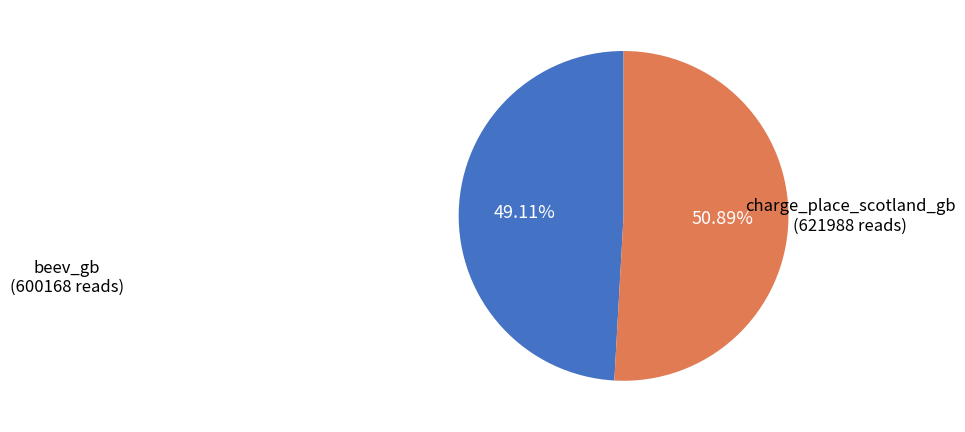

Does any single category account for the majority?

Yes